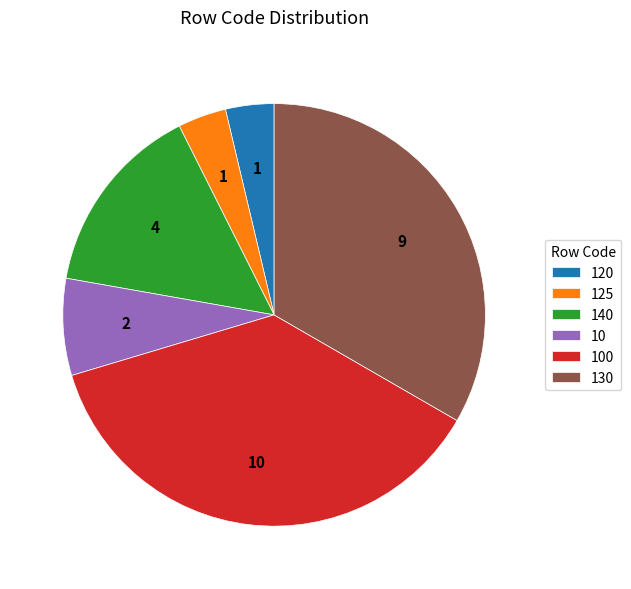

Does any single category account for the majority?

No